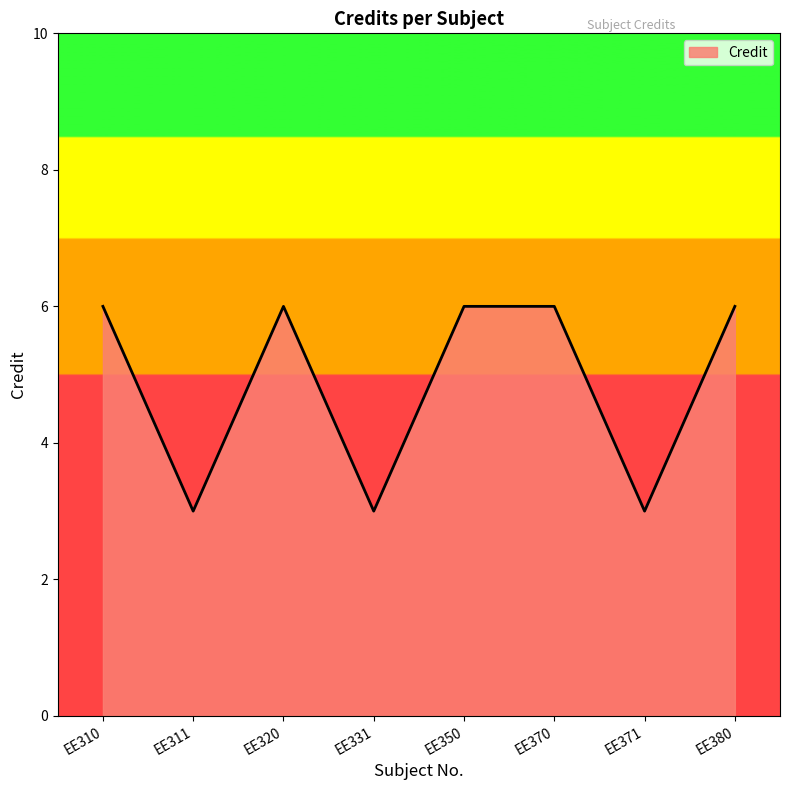

Reading right to left, transcribe all the data shown in this chart.

6	3	6	6	3	6	3	6